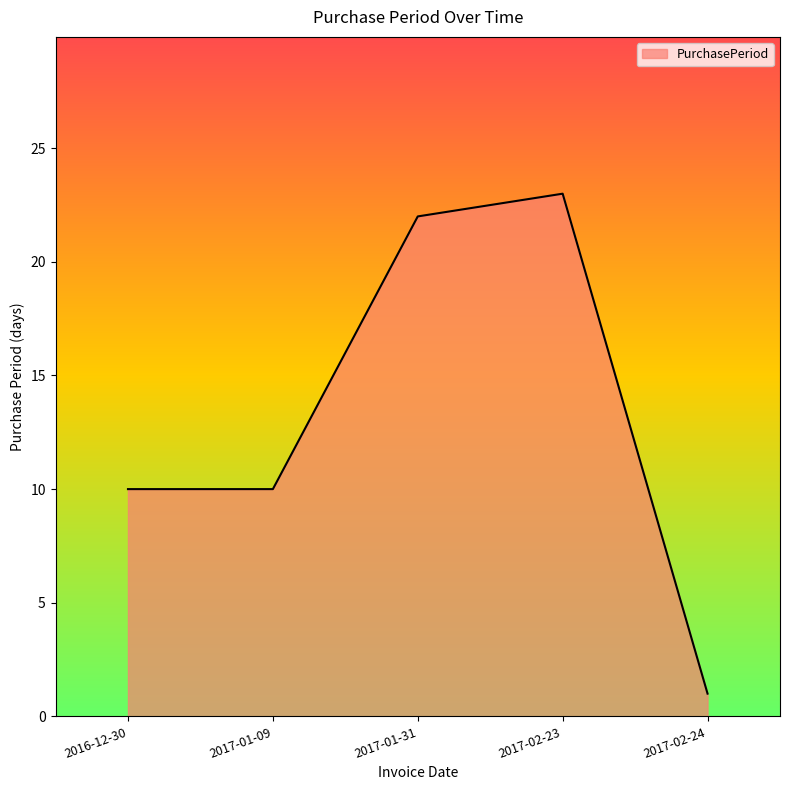

Is it true that the value at 2016-12-30 is 10?

True